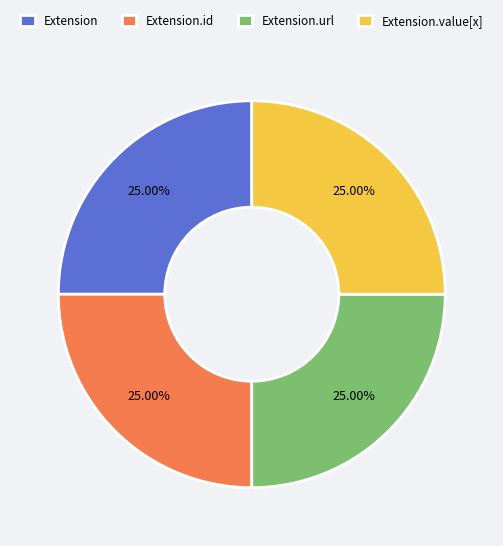

Count the number of slices in the pie.

4